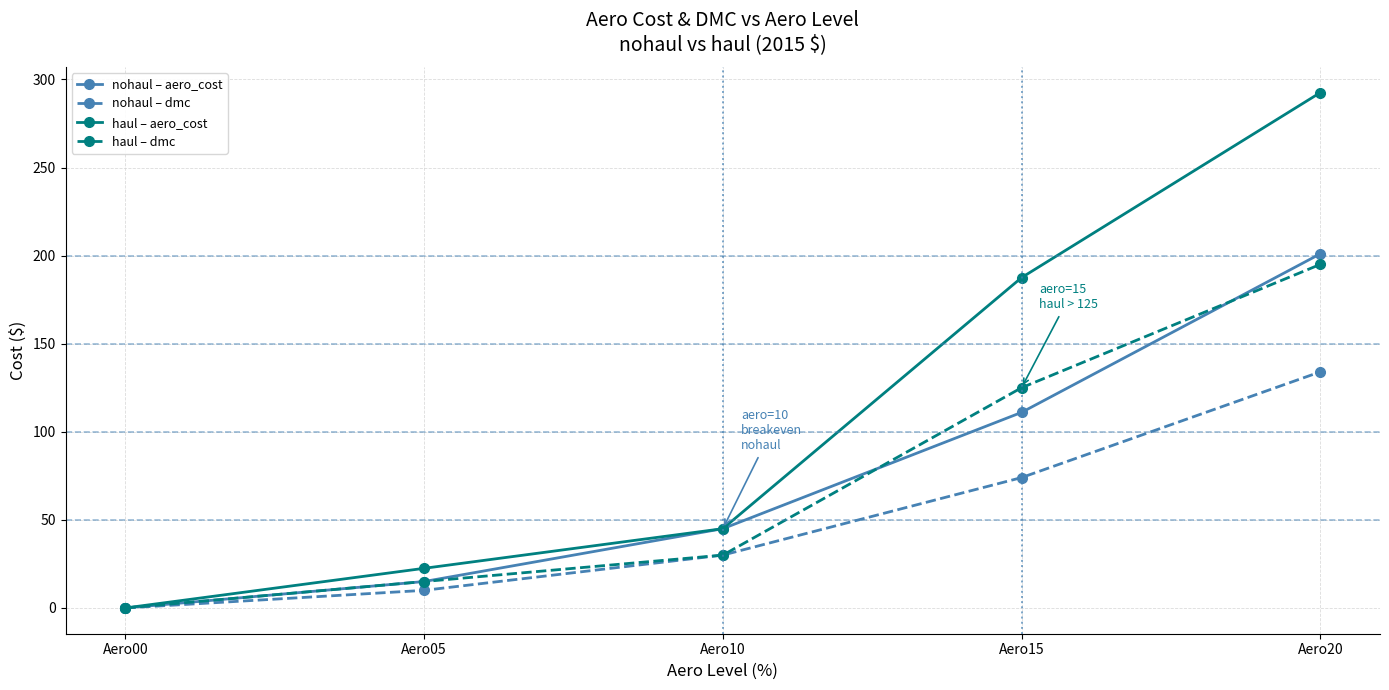

How many distinct data groups are displayed?

4